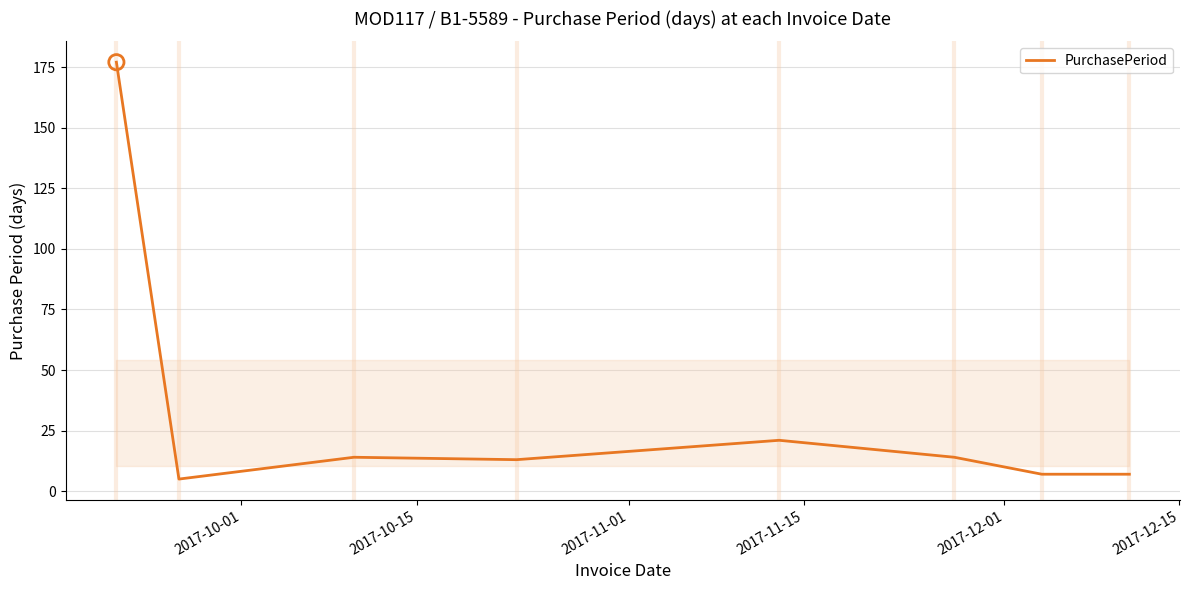

What is the smallest value displayed?

5